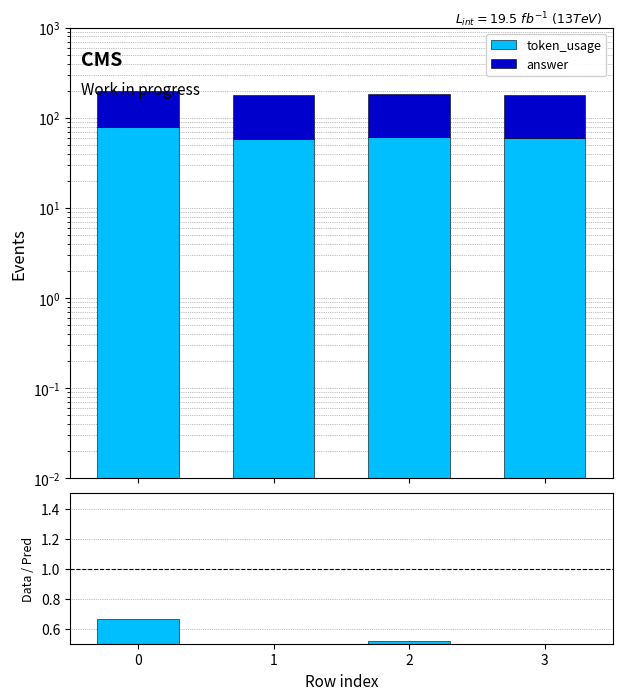

Where is token_usage nearest to the value 69?

2